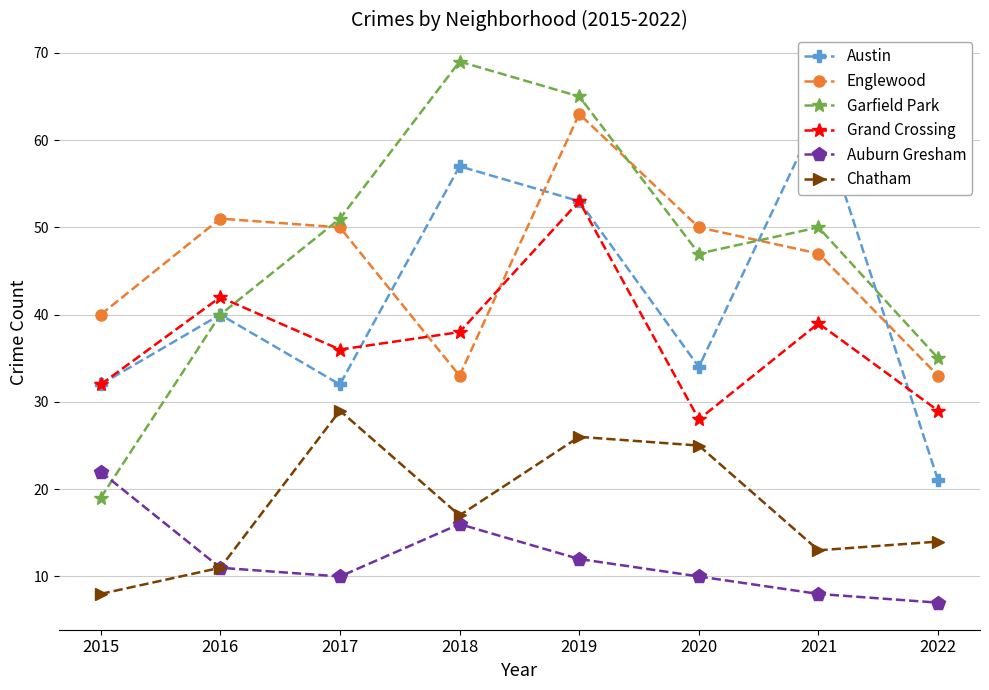

Which category has the highest value in the Englewood series?

2019